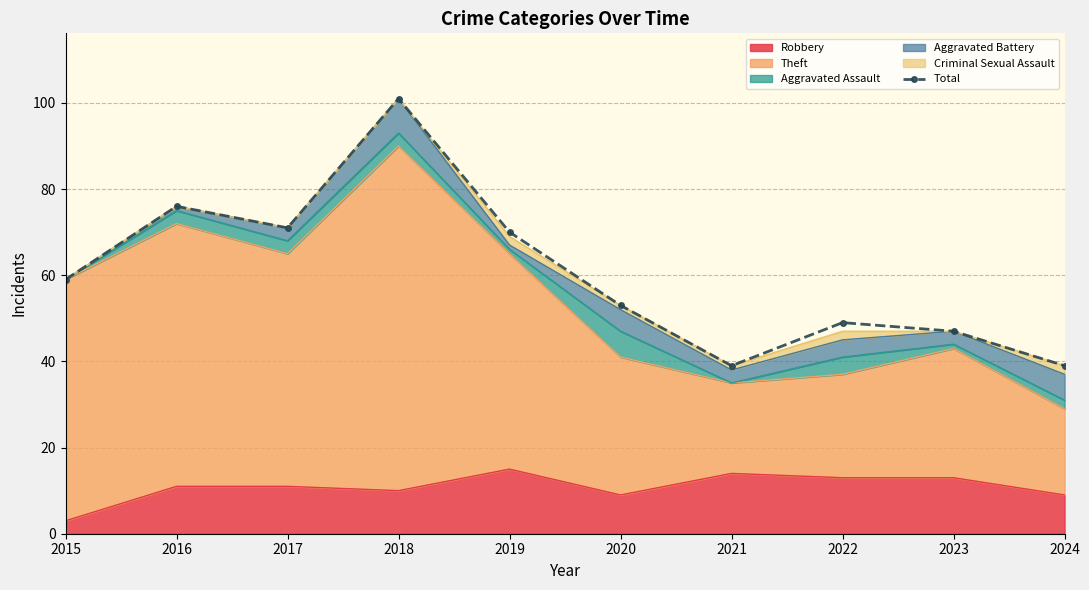

Where is the data nearest to the value 70?

2019